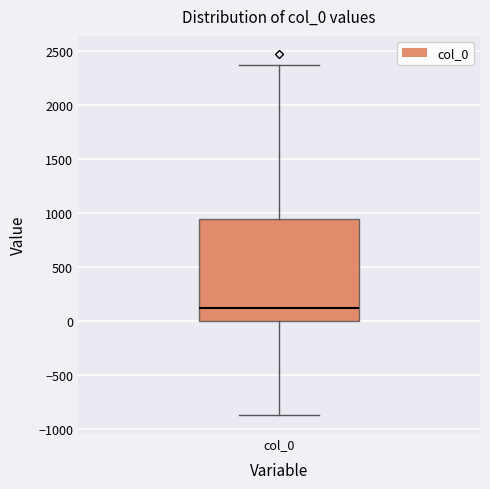

Where does the median line of the box for col_0 sit on the y-axis? The values are not printed on the chart, so give them approximately, as read against the axis.

100